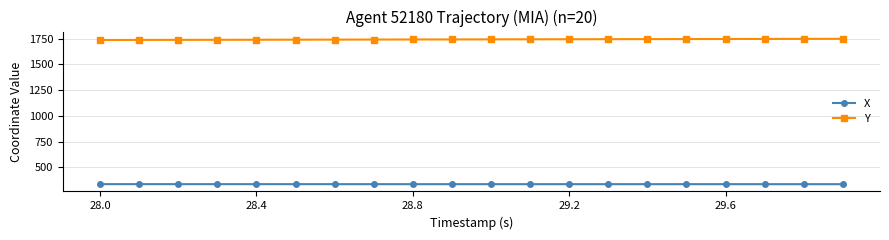

List the series in order of their overall mean, highest first.

Y, X